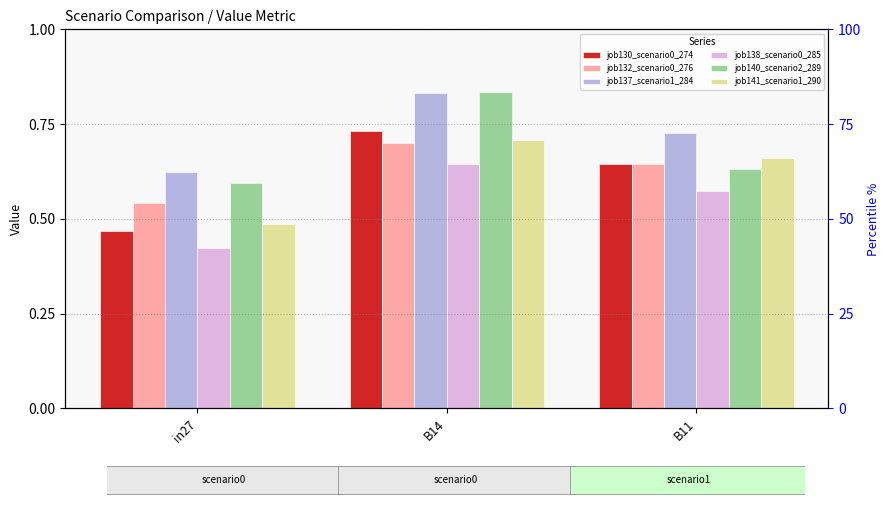

Reading right to left, extract all data points from this chart.

job130_scenario0_274: 0.6	0.7	0.5
job132_scenario0_276: 0.6	0.7	0.5
job137_scenario1_284: 0.7	0.8	0.6
job138_scenario0_285: 0.6	0.6	0.4
job140_scenario2_289: 0.6	0.8	0.6
job141_scenario1_290: 0.7	0.7	0.5